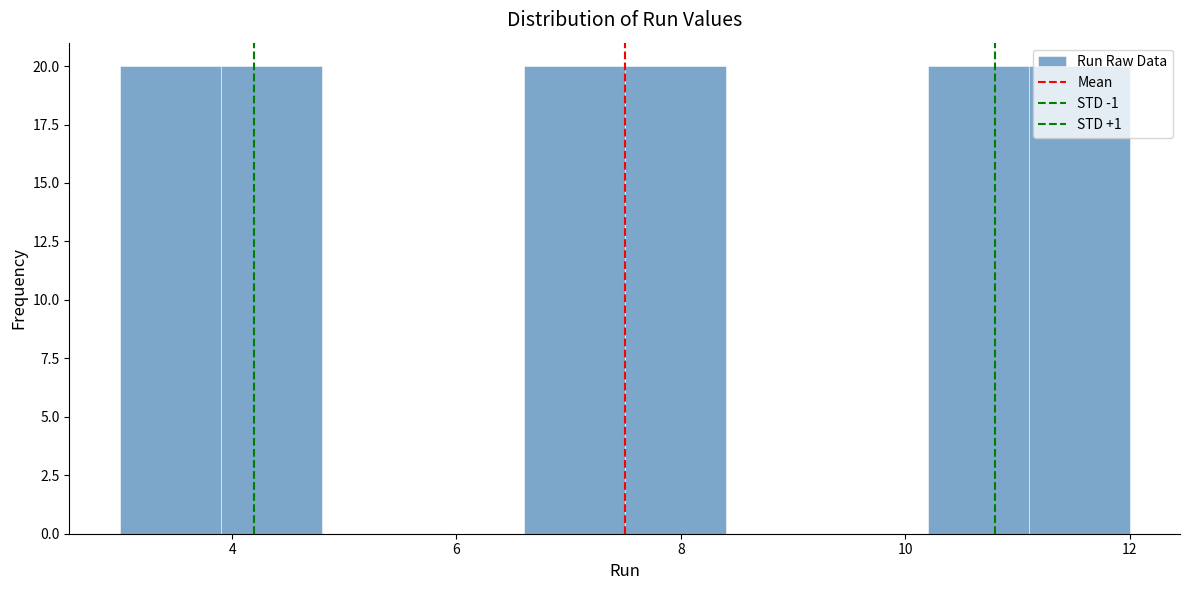

How tall is the bar that spans 10.2 to 11.1 on the x-axis? Neither the bar edges nor the heights are printed on the chart, so give them approximately, as read against the axes.

20